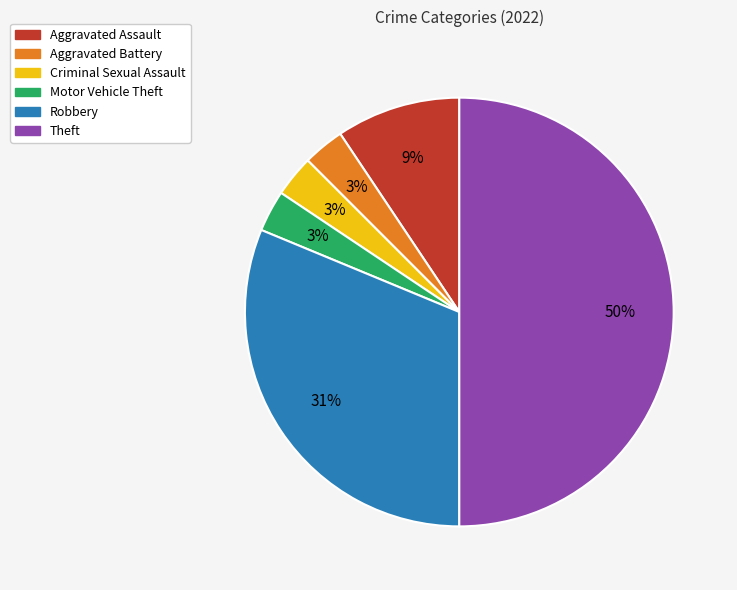

Combined, do Criminal Sexual Assault and Aggravated Assault account for over 50%?

No